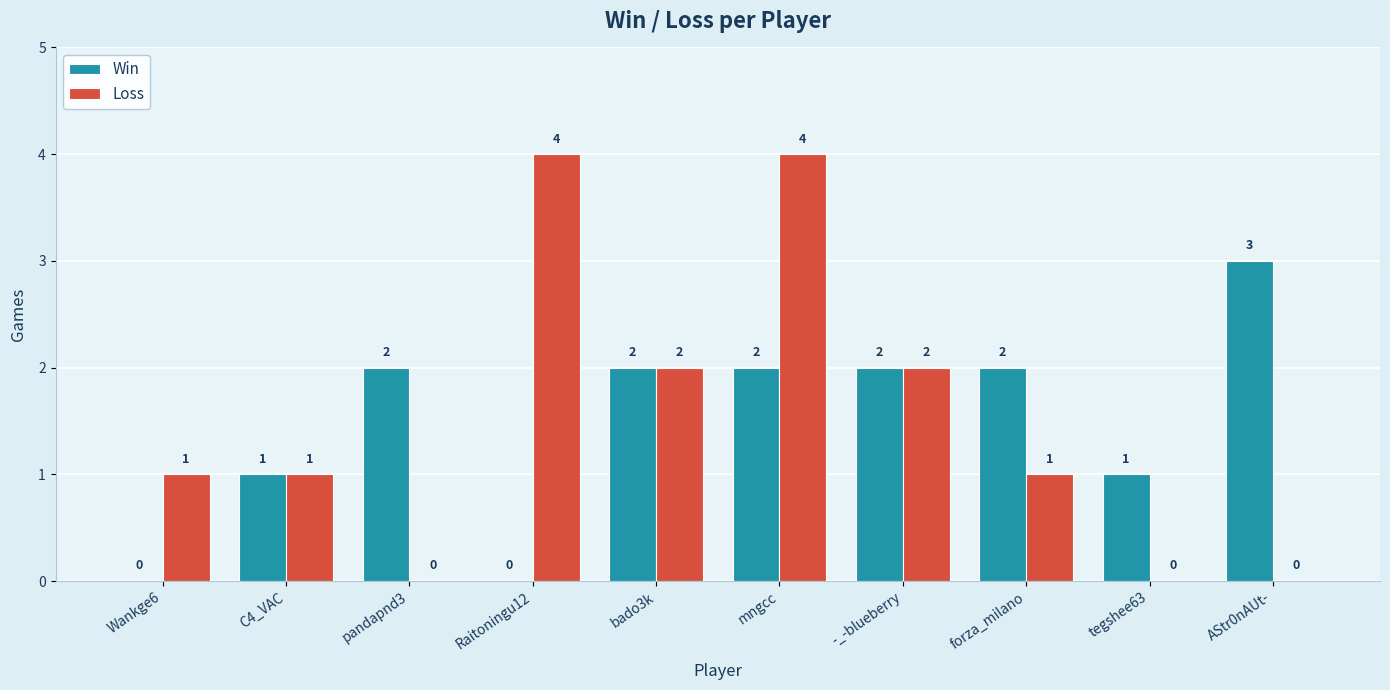

What is the total value across all series at -_-blueberry?

4